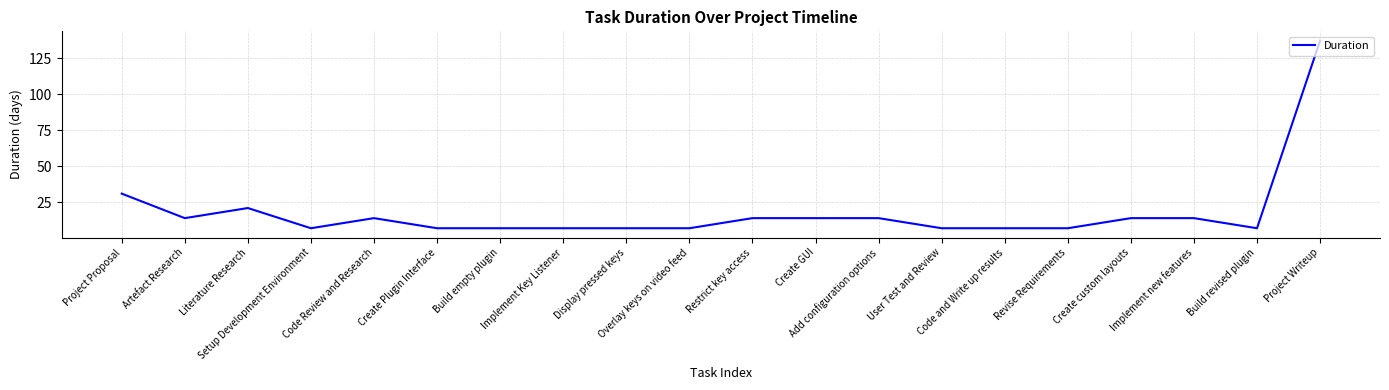

How many lines are shown in the chart?

1